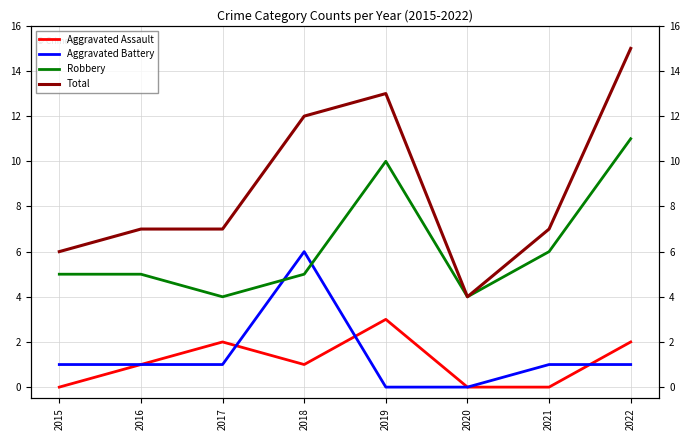

Where do Aggravated Assault and Aggravated Battery first cross each other?

2017 and 2018